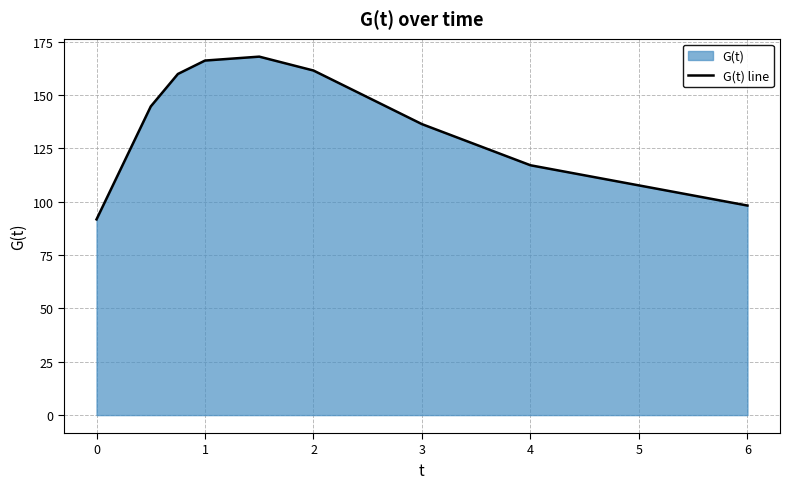

What is the greatest value displayed?

168.0